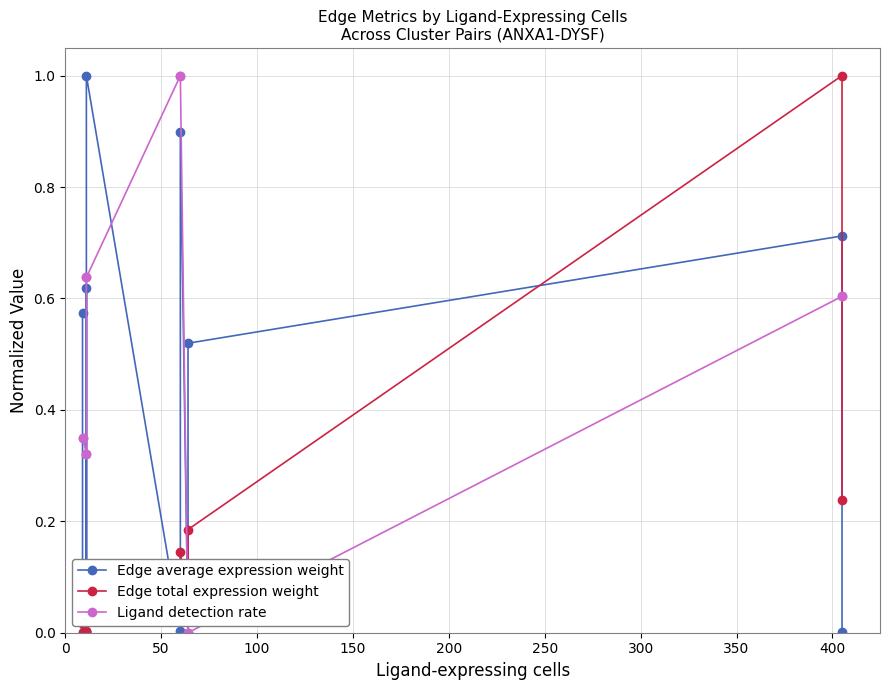

True or false: Edge average expression weight and Ligand detection rate cross at least once.

True